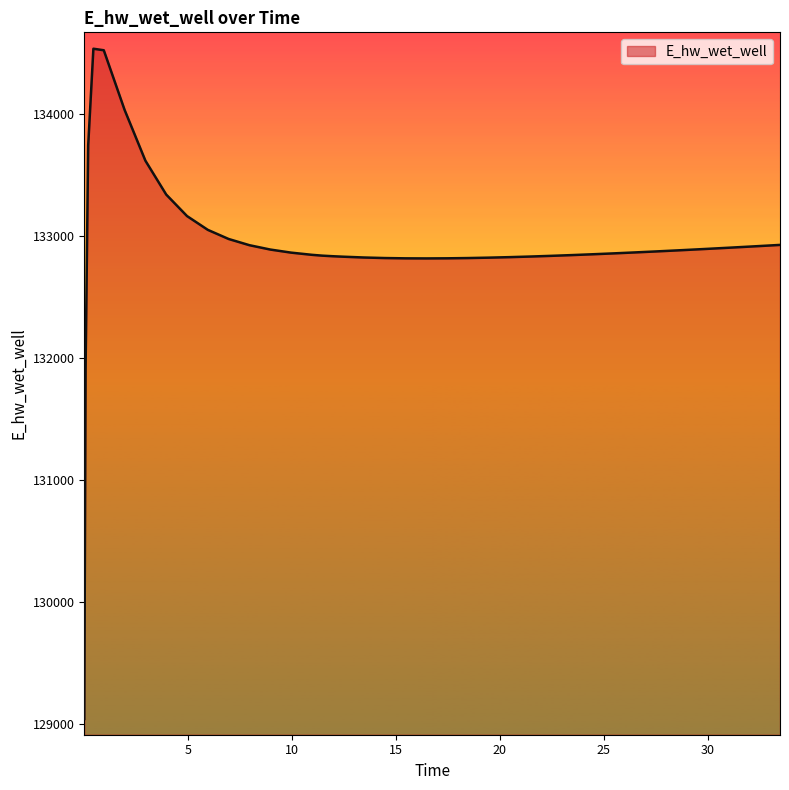

What is the minimum value shown in the chart?

129037.5